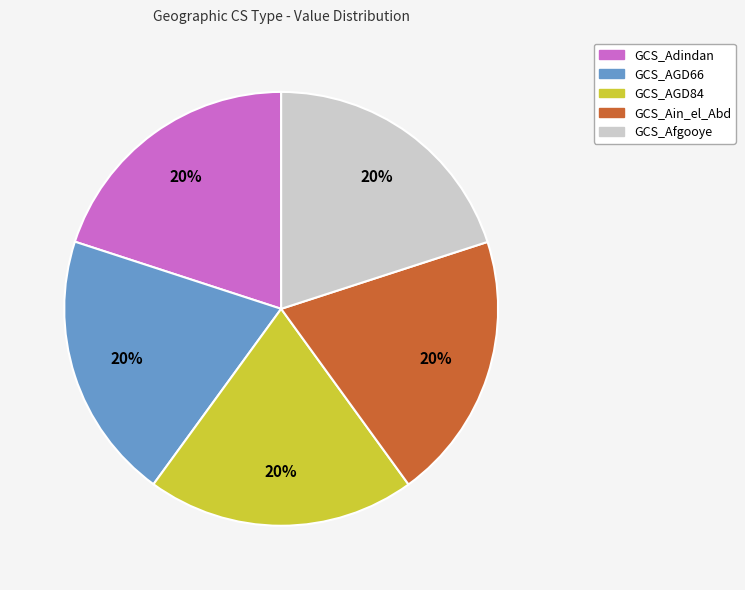

To the nearest percent, what percentage of the pie is GCS_AGD84?

20%